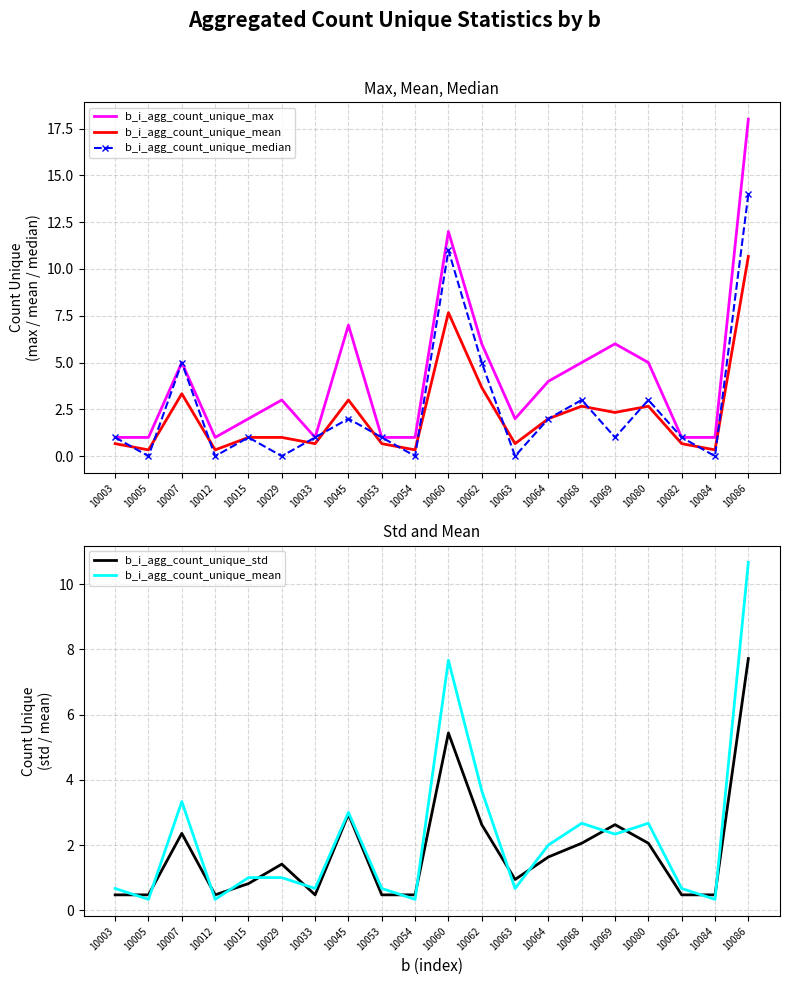

What is the difference between the highest and lowest values at 10053?

0.5